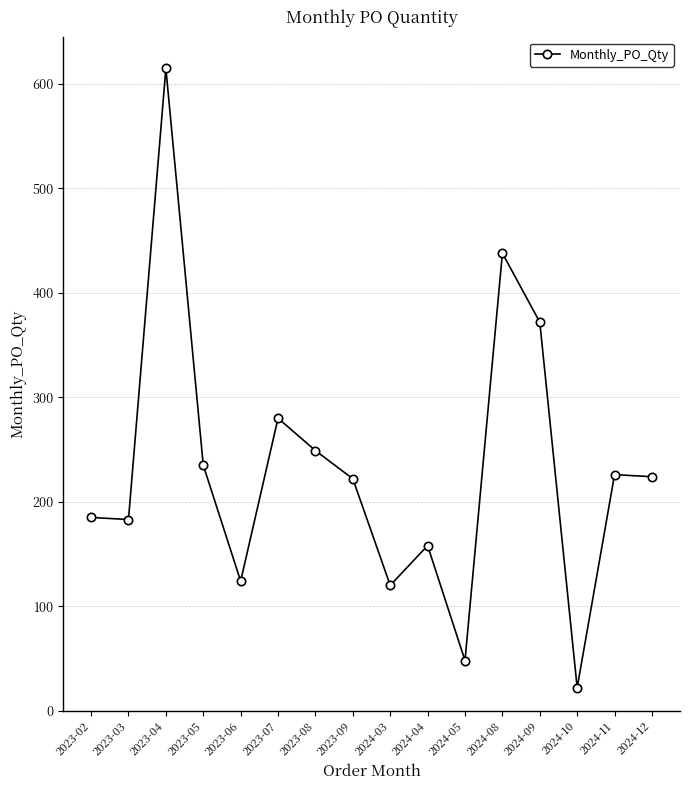

At which label does the data first exceed 224?

2023-04